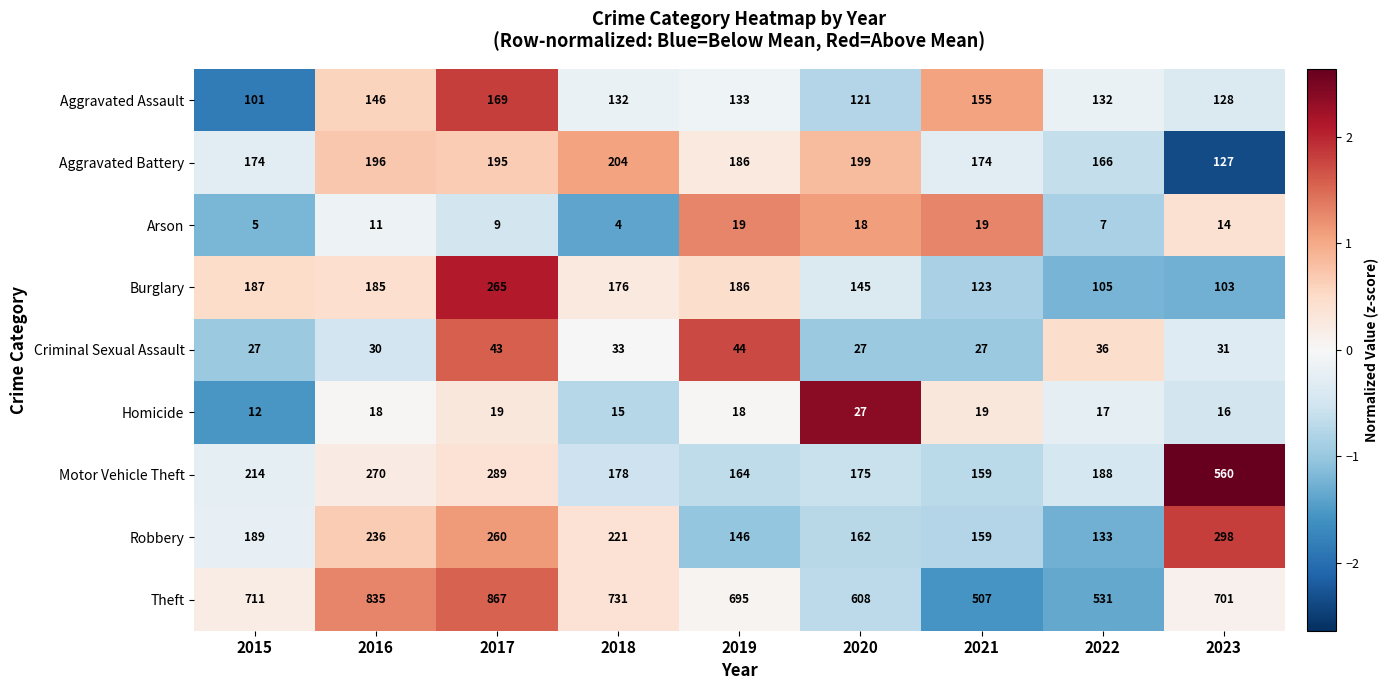

What is the sum of all Arson values?

106